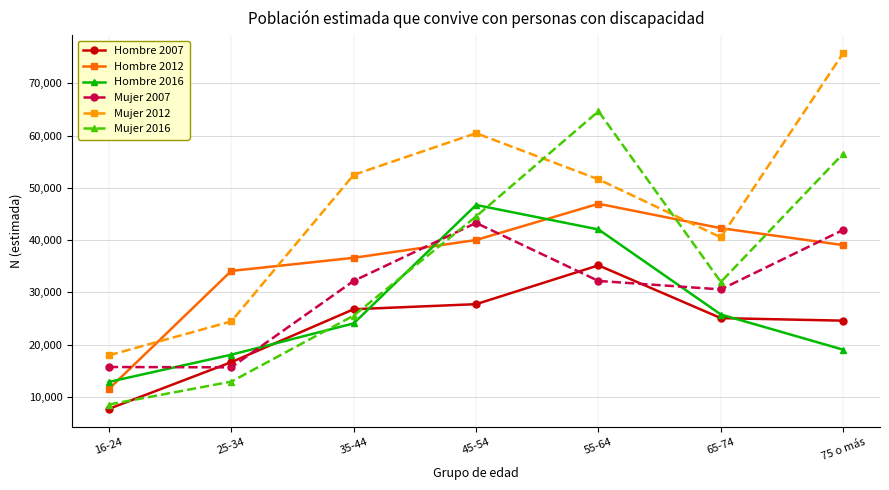

At which label does Mujer 2012 reach its peak?

75 o más